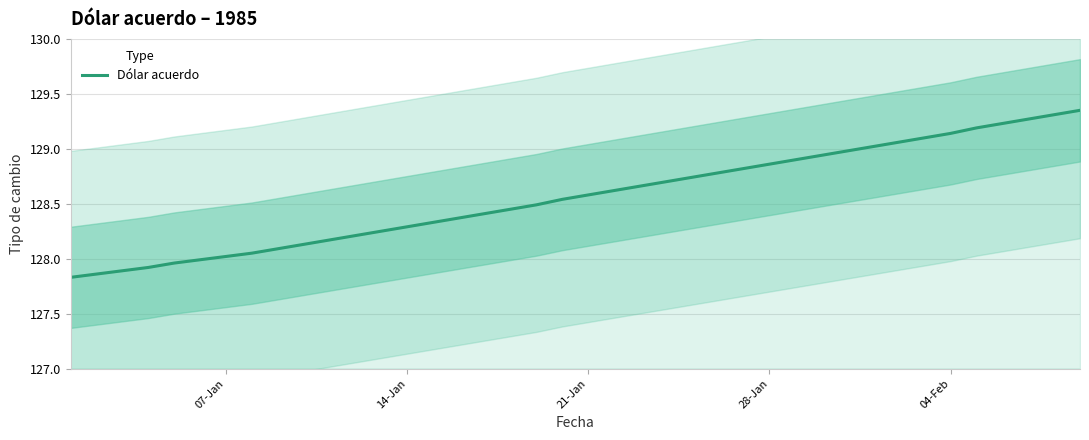

Where does the data first go above 128?

07-Jan